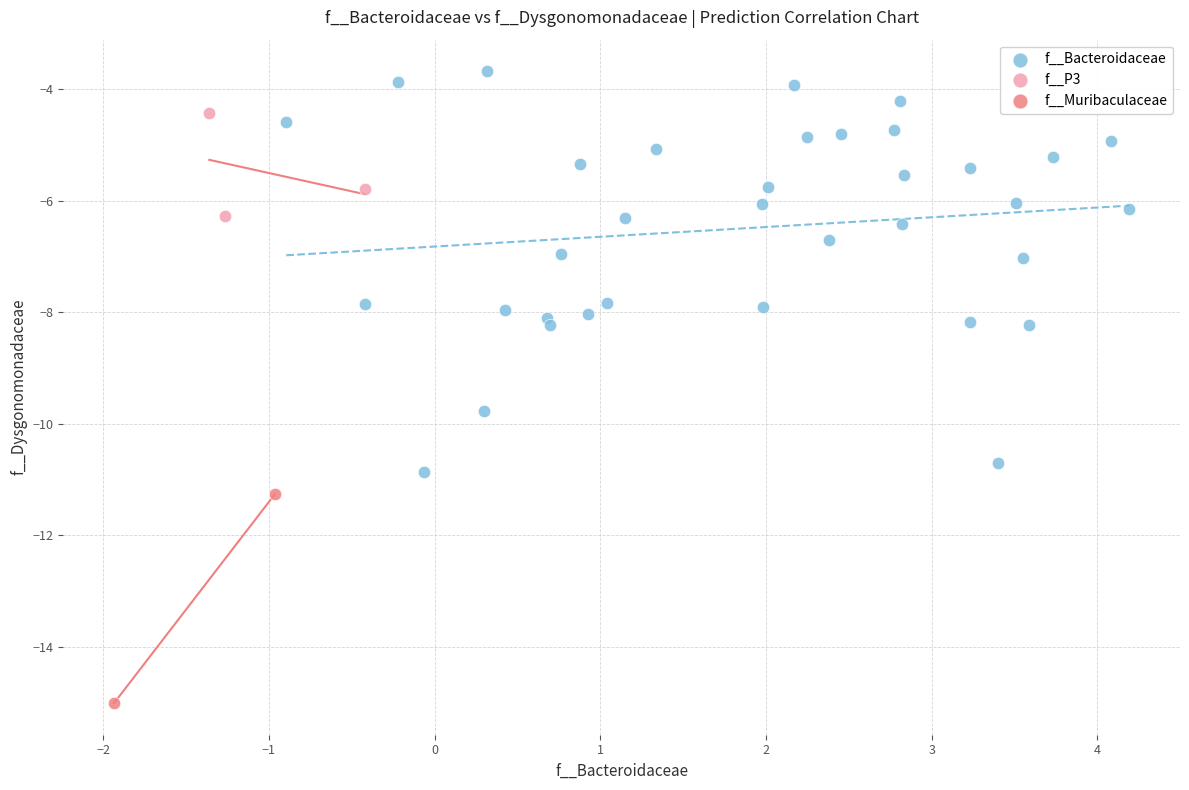

Which series has the widest spread of Y values?

f__Bacteroidaceae